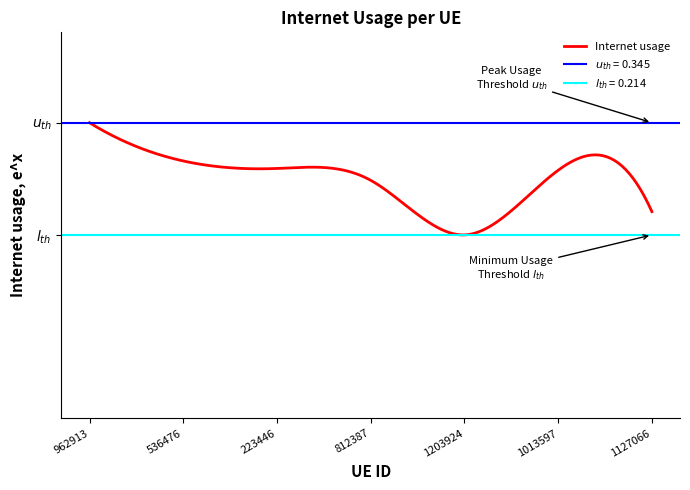

What is the change in value from 962913 to 1203924?

-0.1